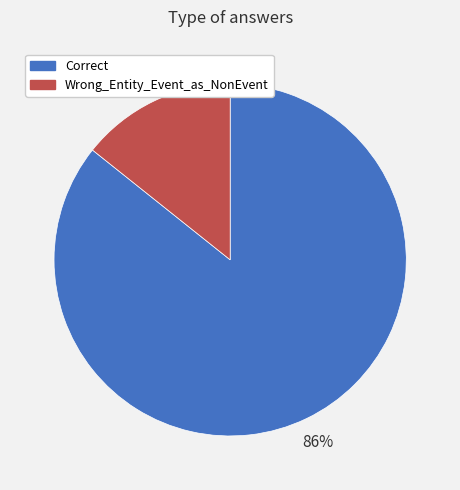

Do Correct and Wrong_Entity_Event_as_NonEvent together represent more than half of the pie?

Yes